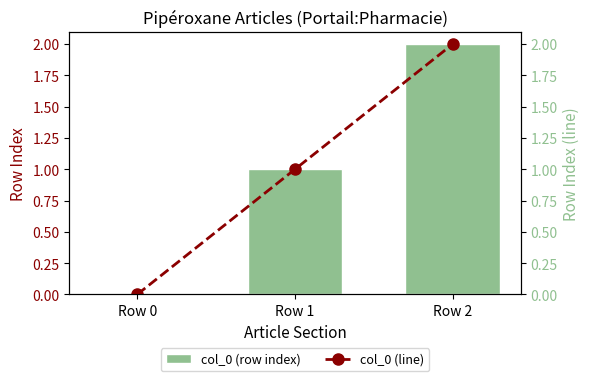

Reading left to right, what are all the values shown in this chart?

col_0 (row index): 0	1	2
col_0 (line): 0	1	2